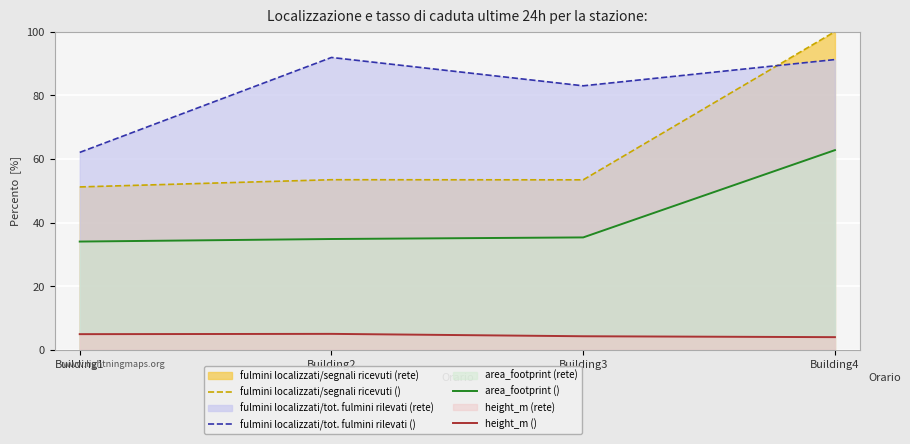

What is the difference between the height_m () values at Building2 and Building3?

0.8